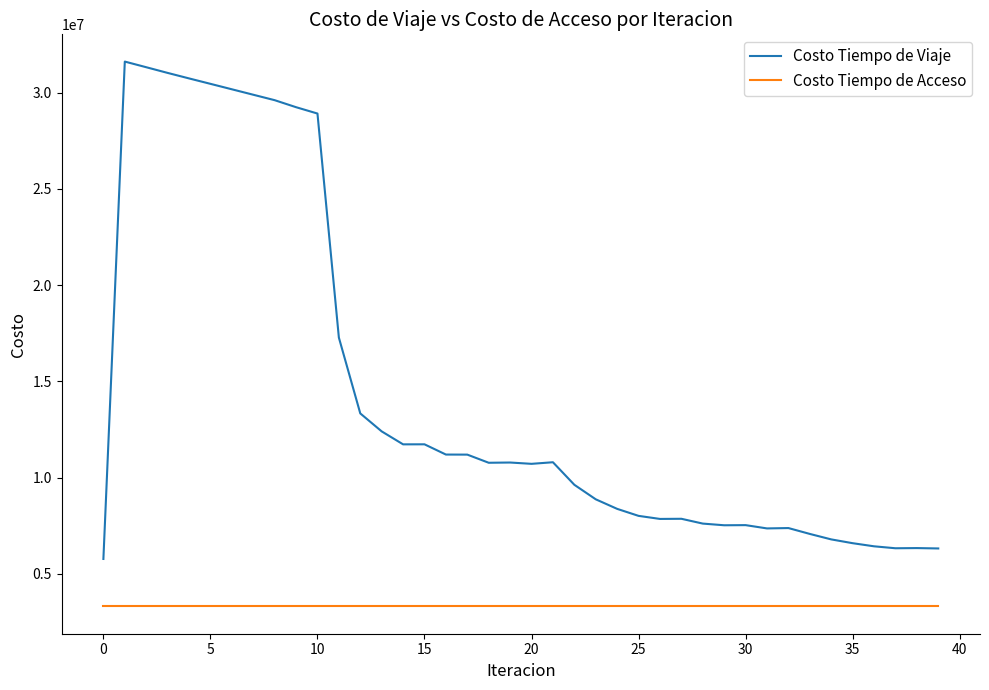

Which series has the widest spread of values?

Costo Tiempo de Viaje